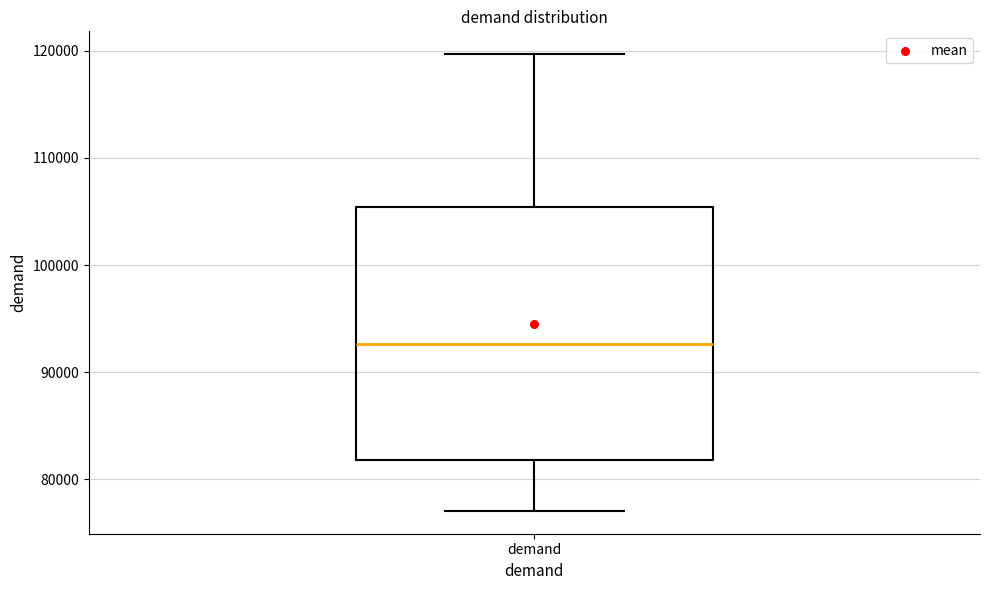

Transcribe this box plot: give where the median line is, the range the box spans, and where the two whiskers end, as read against the y-axis. The values are not printed on the chart, so give them approximately, as read against the axis.

median 93000, box 82000 to 105000, whiskers 77000 to 120000